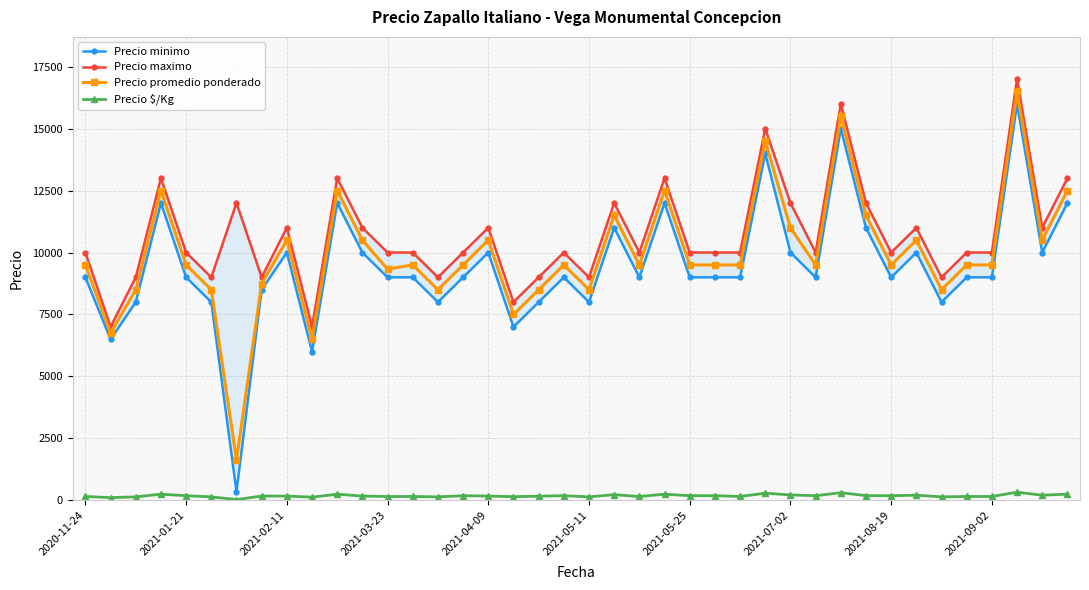

Is the value of Precio $/Kg at 32 greater than the value of Precio maximo at 23?

No